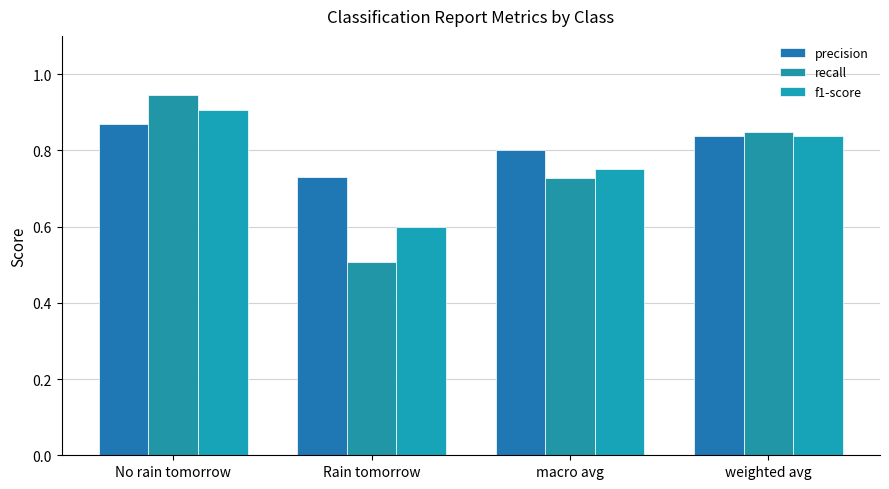

Which series changed the most between macro avg and weighted avg?

recall